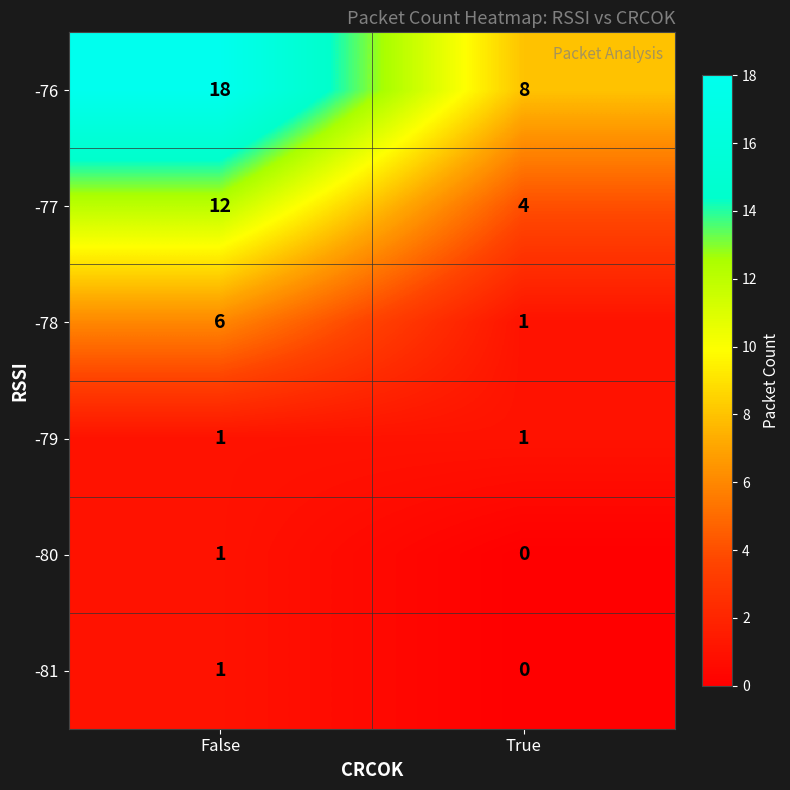

At which category is the sum across all series the highest?

False